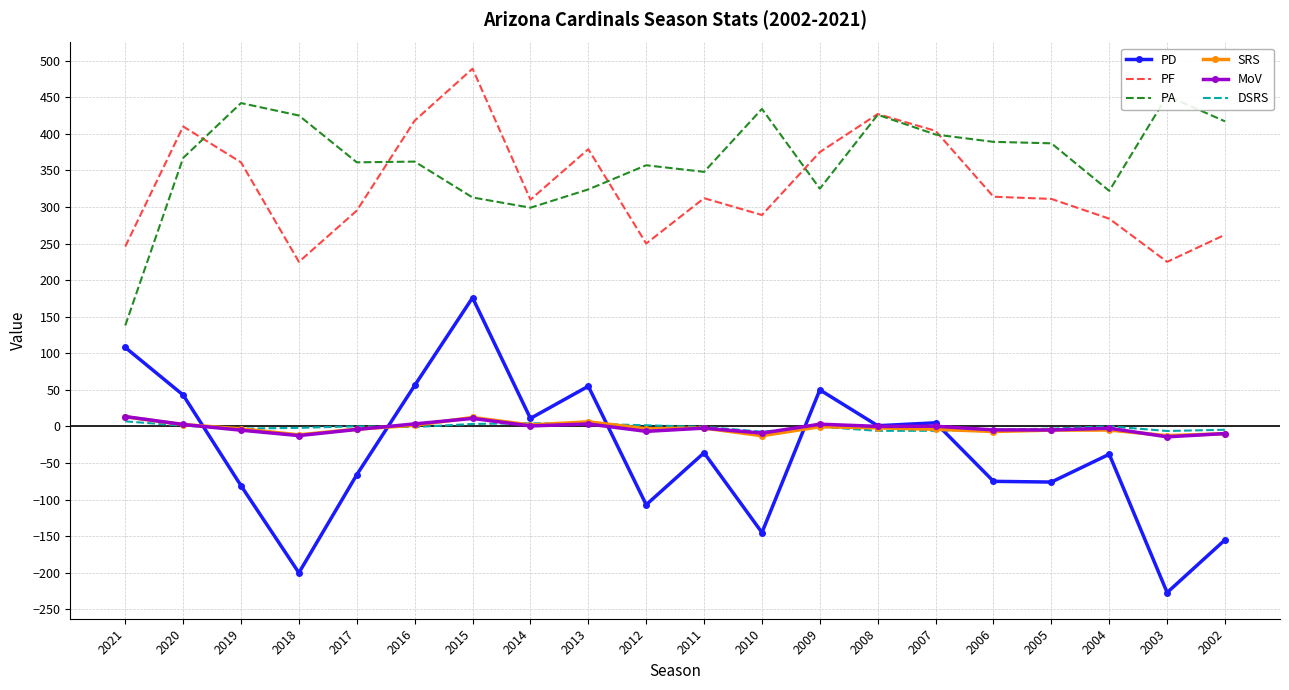

Which series has the largest range (max minus min)?

PD